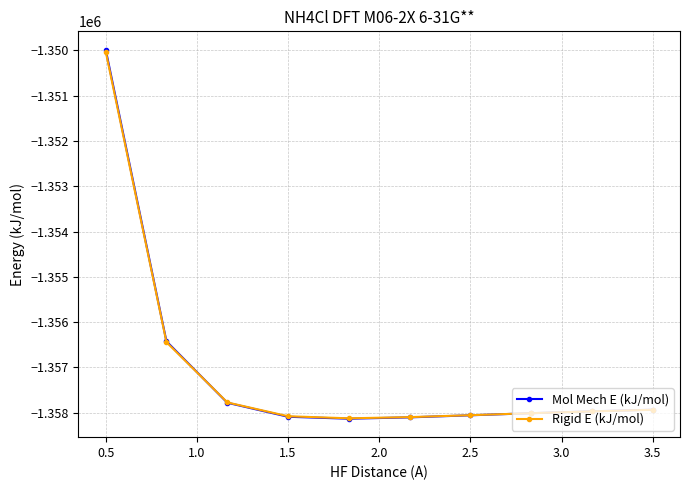

What is the maximum value for Rigid E (kJ/mol)?

-1350030.5